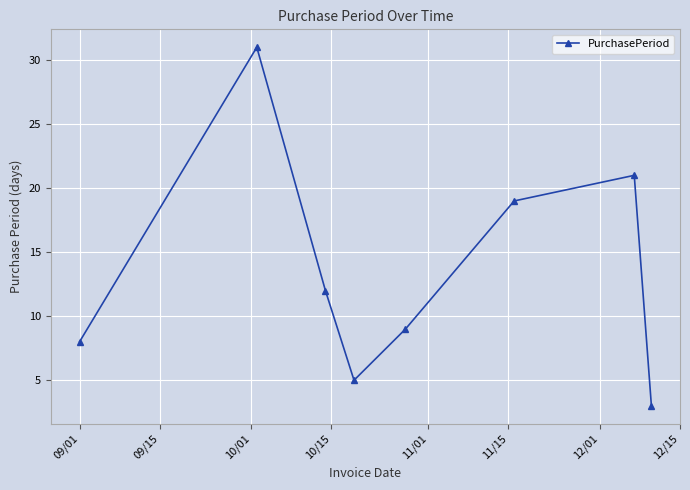

What is the average value?

14